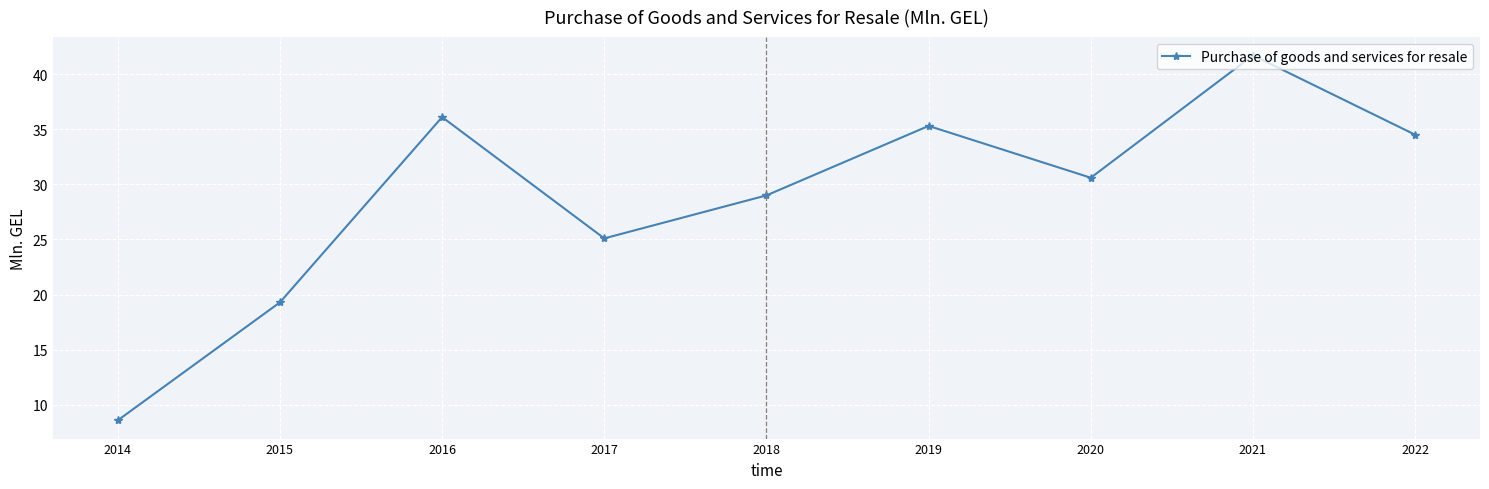

Rank the categories by value from lowest to highest.

2014, 2015, 2017, 2018, 2020, 2022, 2019, 2016, 2021